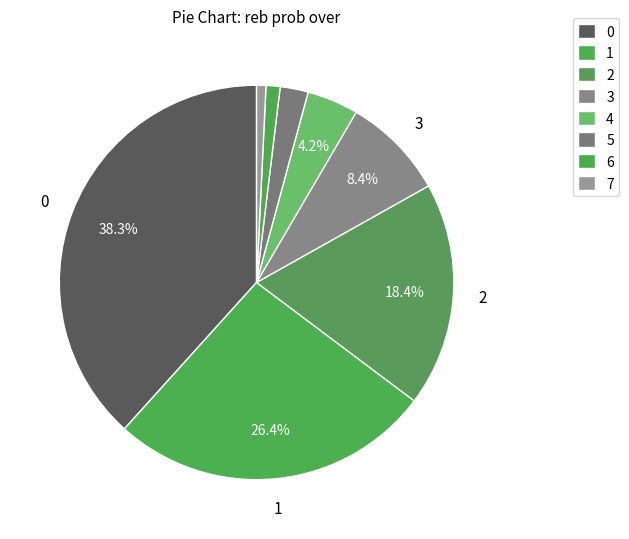

How many segments does this pie chart have?

8